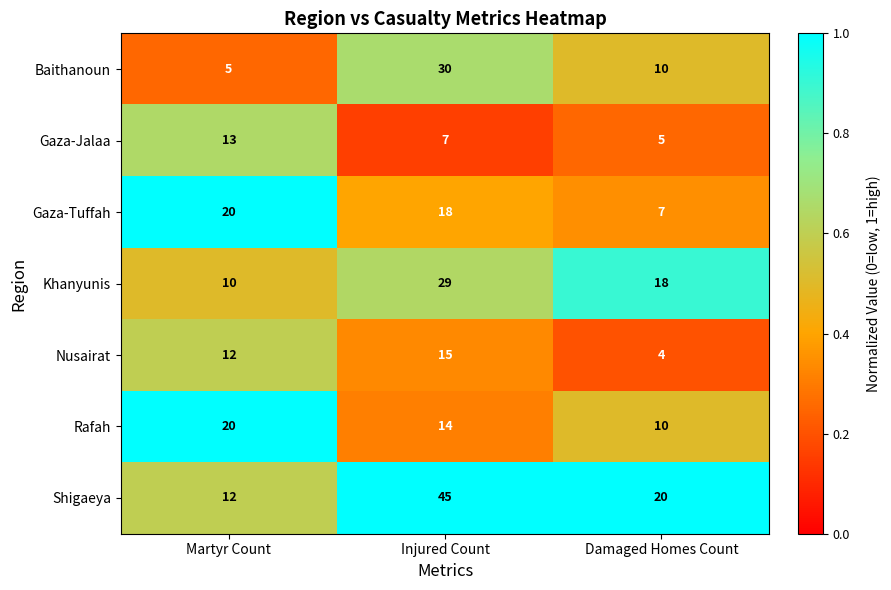

What is the average value of the Gaza-Jalaa series?

8